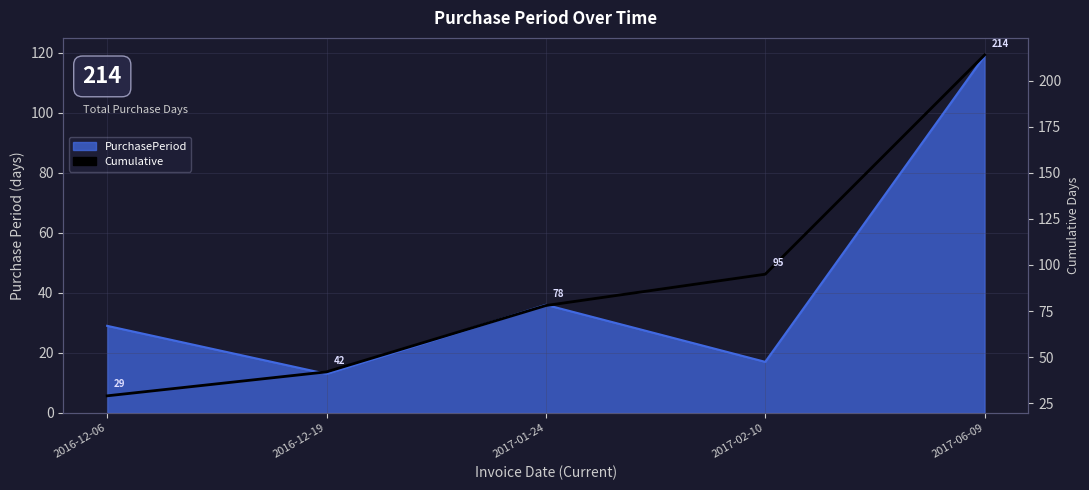

Reading left to right, extract all data points from this chart.

2016-12-06=29	2016-12-19=42	2017-01-24=78	2017-02-10=95	2017-06-09=214